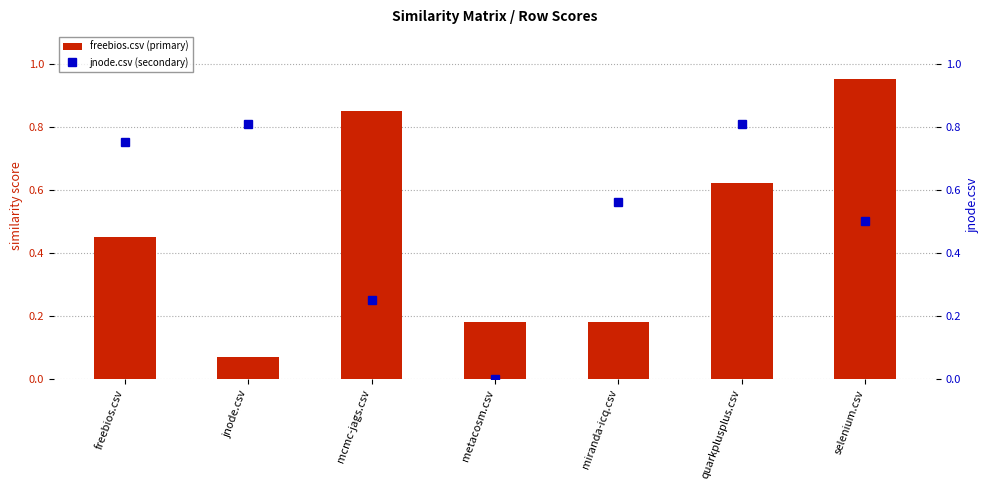

What is the sum of the freebios.csv (primary) values at mcmc-jags.csv and quarkplusplus.csv?

1.5